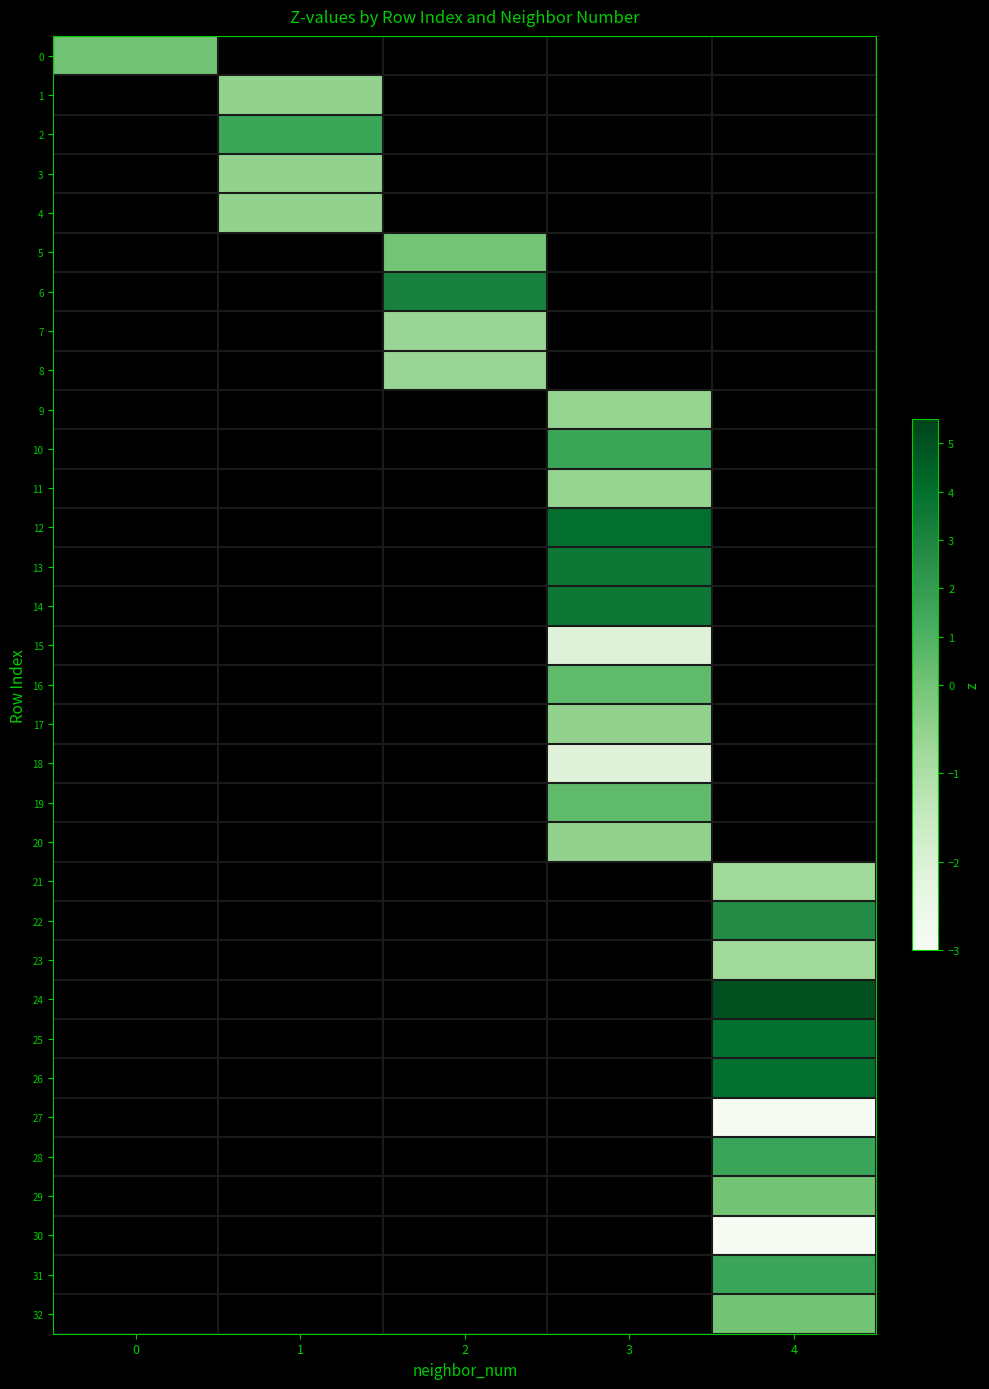

What is the smallest value displayed?

-2.9